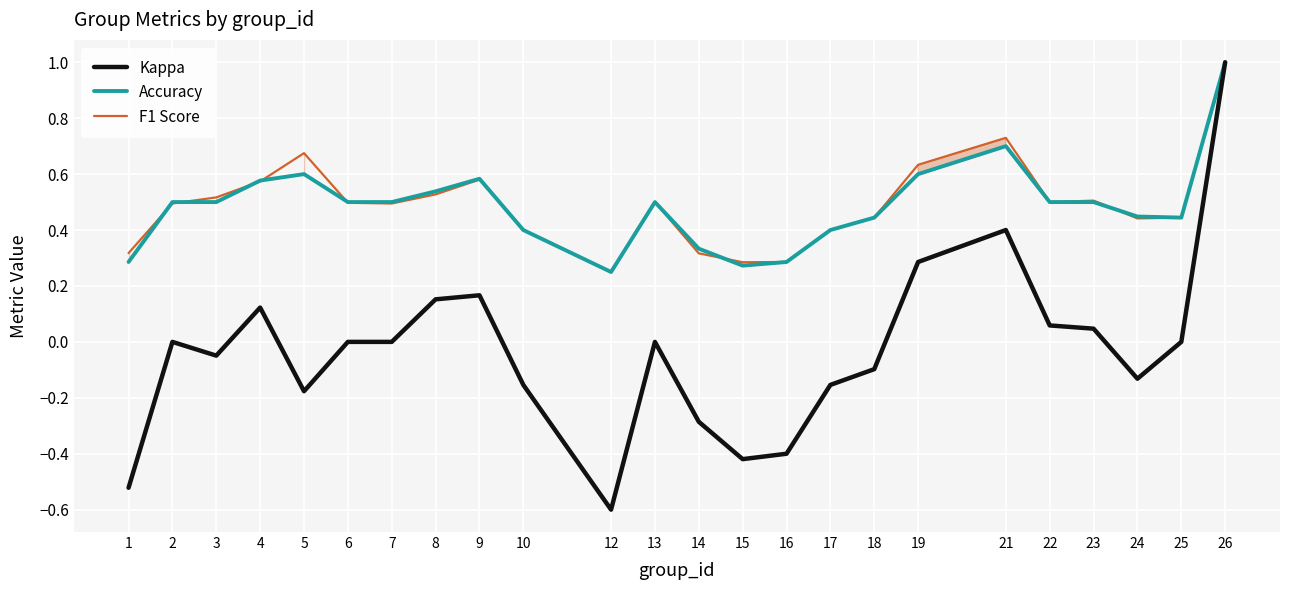

The Kappa series shows 0.0 at 7. True or false?

True